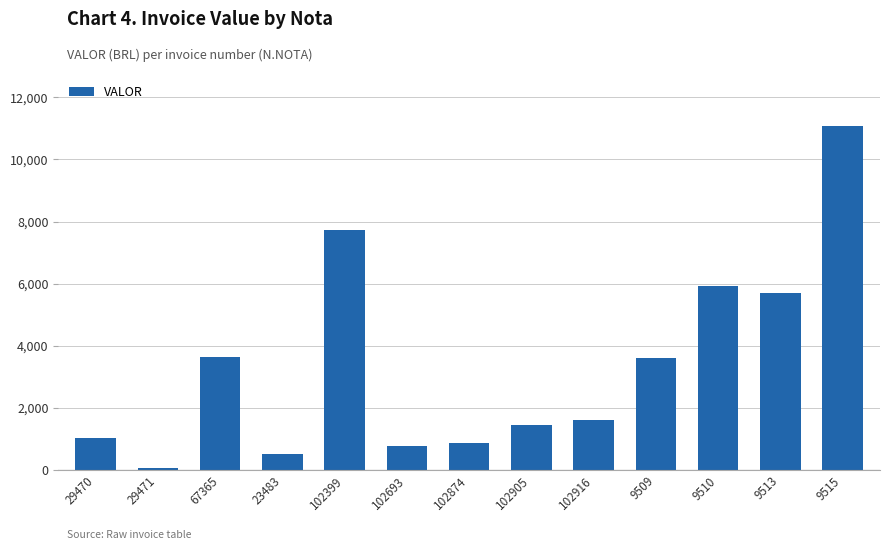

What is the change in value from 102916 to 9513?

+4082.8